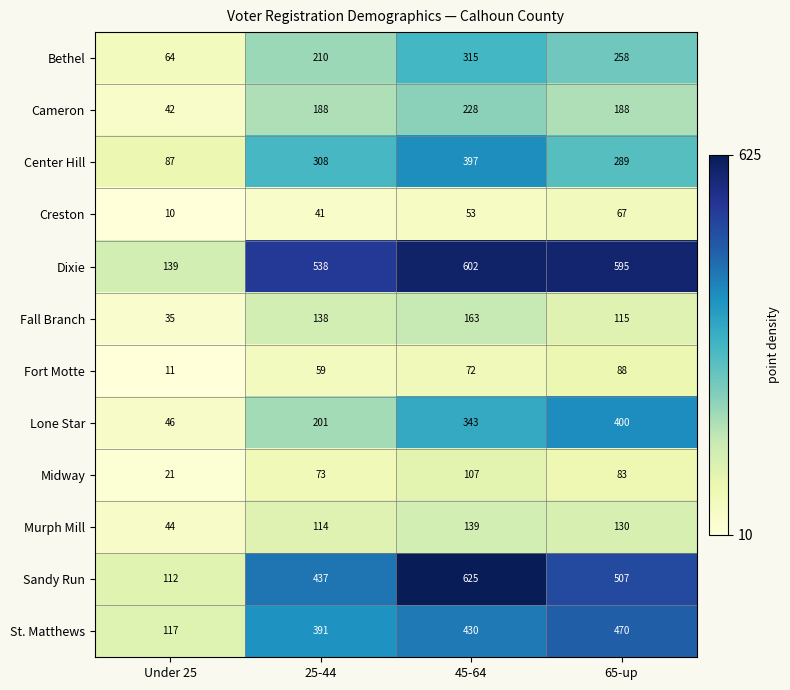

Which category has the highest value across all series?

45-64